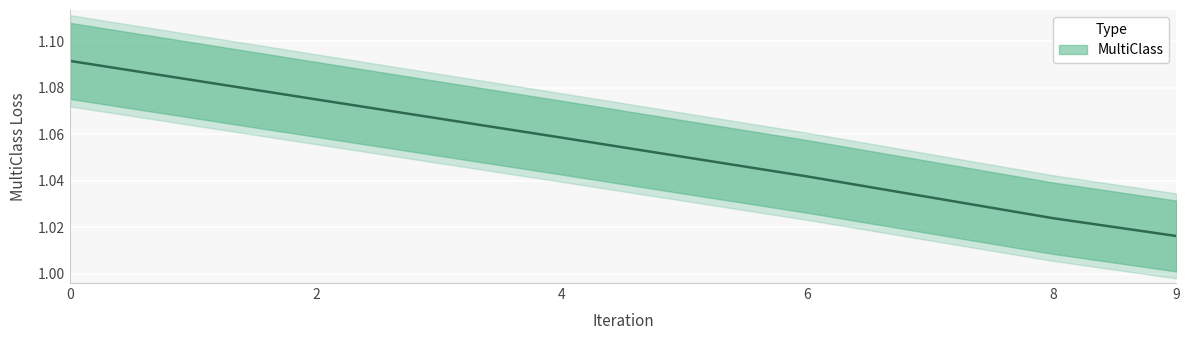

Is it true that the value at 2 is 1.8?

False